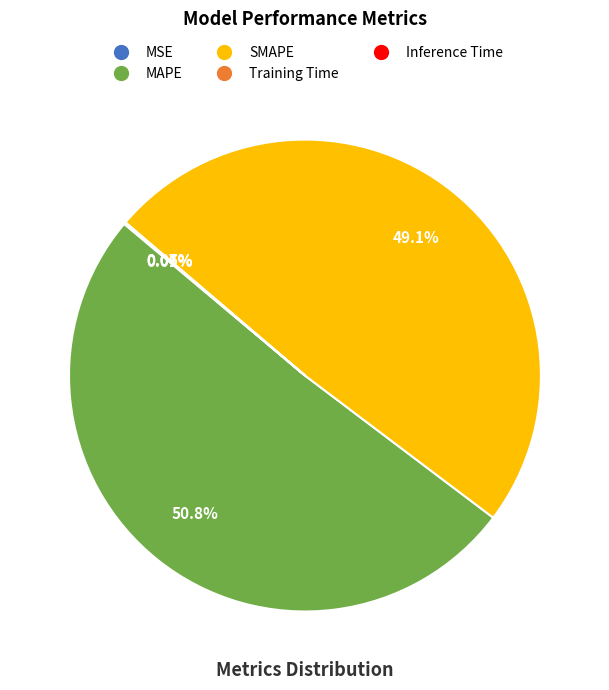

Do MAPE and SMAPE together represent more than half of the pie?

Yes